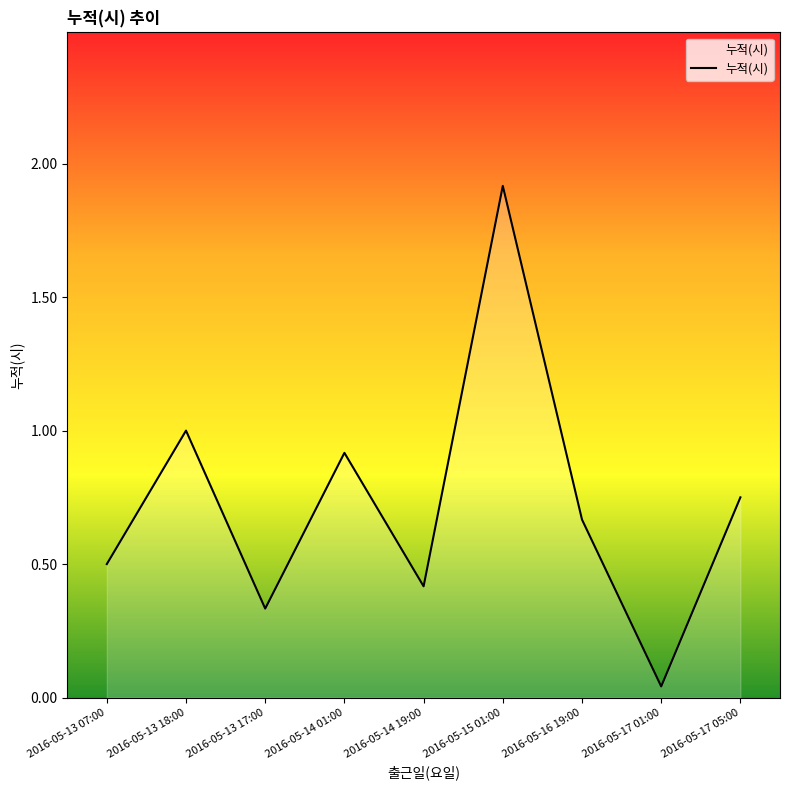

What is the difference between the values at 2016-05-17 01:00 and 2016-05-16 19:00?

0.6